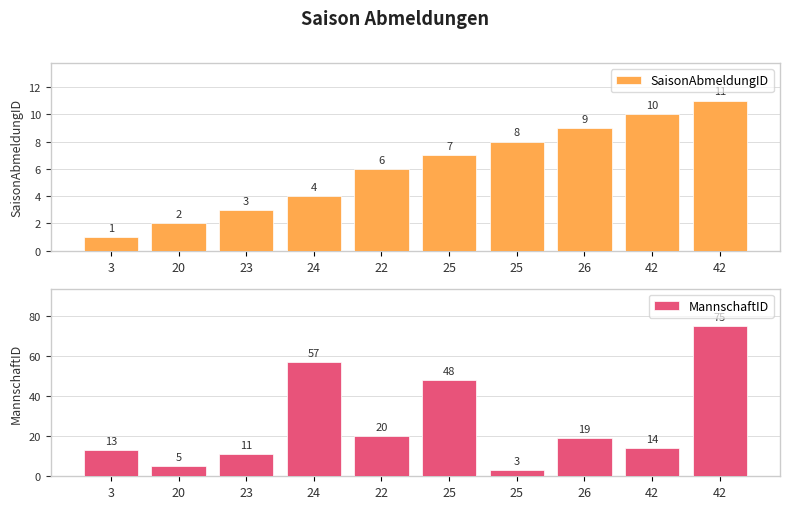

At which category is the sum across all series the highest?

42